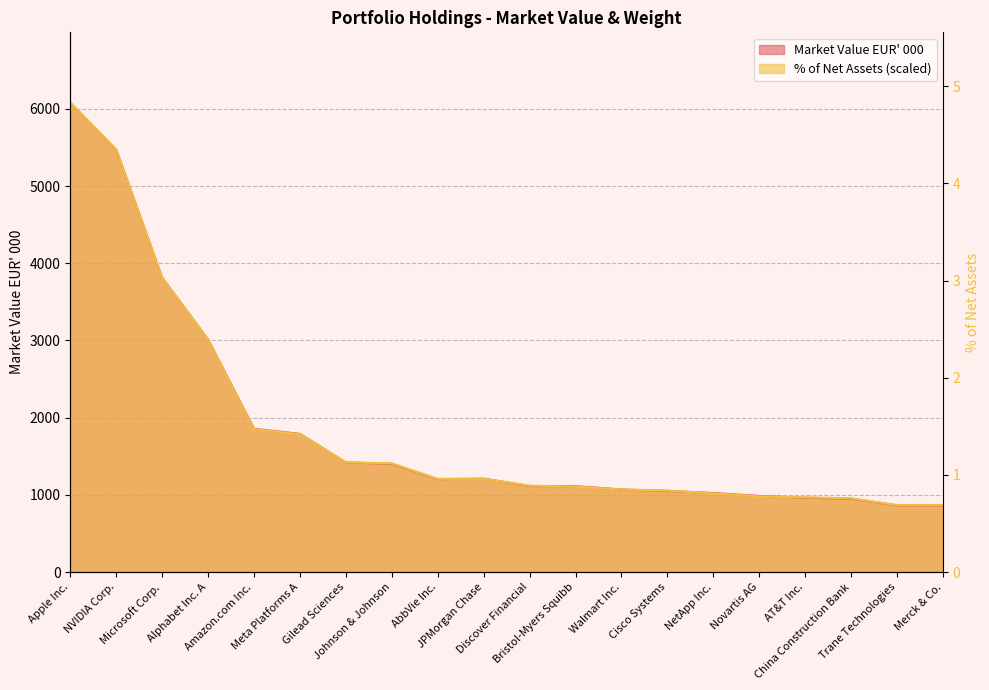

Which label corresponds to the smallest value in the chart?

Merck & Co.